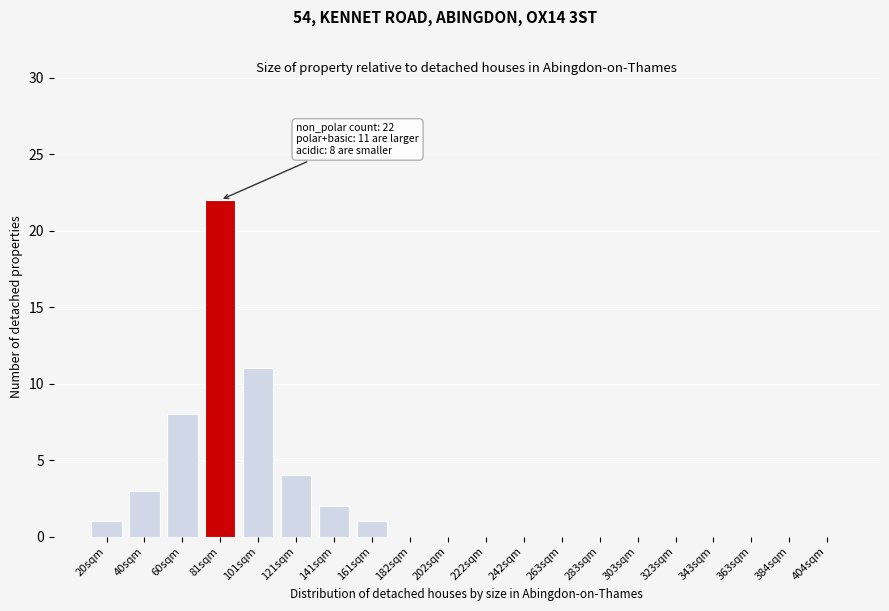

Reading left to right, extract all data points from this chart.

20sqm=1	40sqm=3	60sqm=8	81sqm=22	101sqm=11	121sqm=4	141sqm=2	161sqm=1	182sqm=0	202sqm=0	222sqm=0	242sqm=0	263sqm=0	283sqm=0	303sqm=0	323sqm=0	343sqm=0	363sqm=0	384sqm=0	404sqm=0